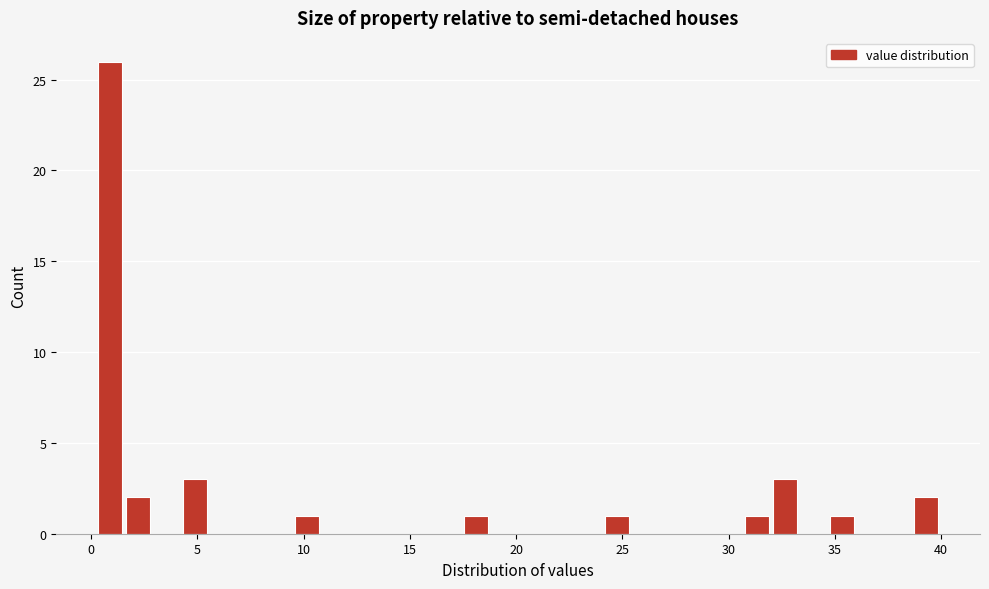

Read against the x-axis, roughly where is the centre of the tallest bar?

1.0